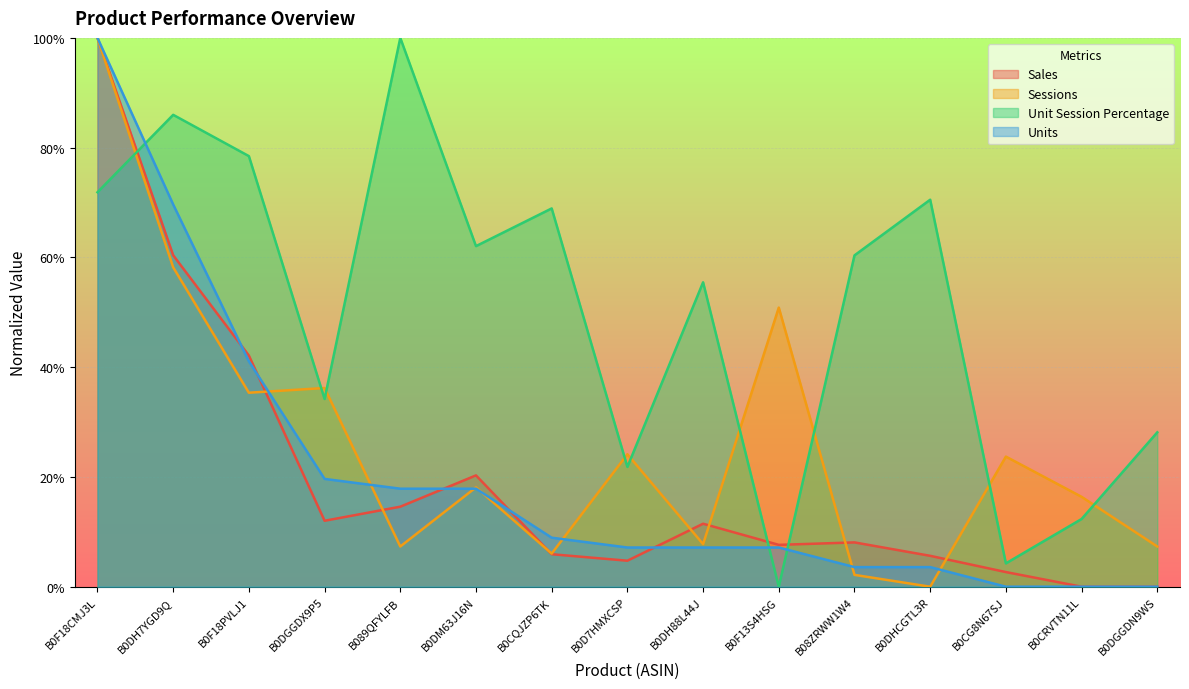

How many lines are shown in the chart?

4